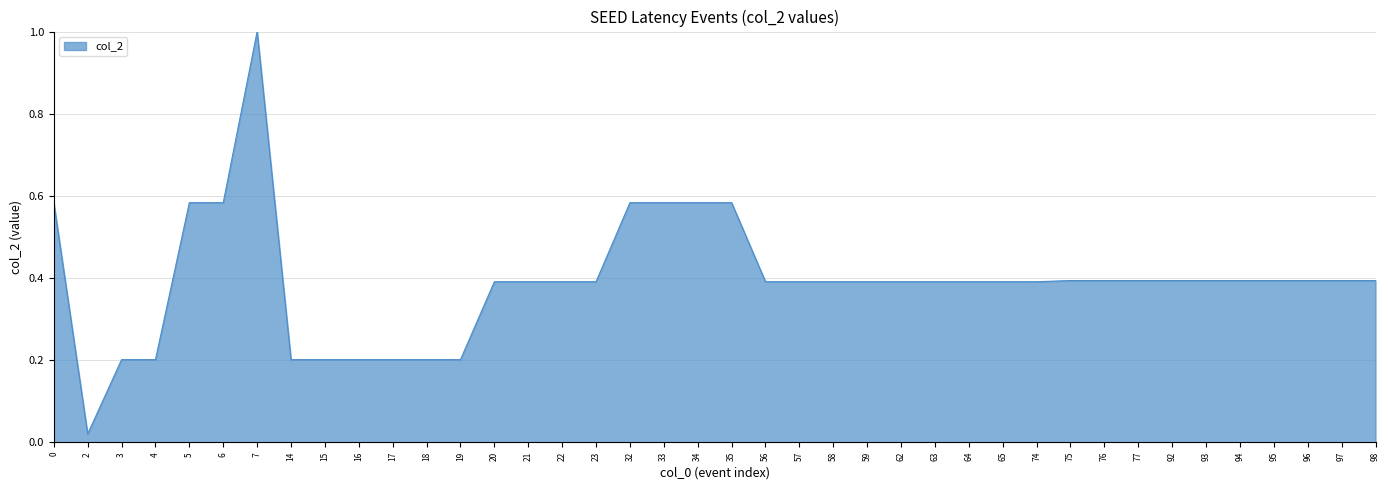

At which category does the chart reach its minimum across all series?

2